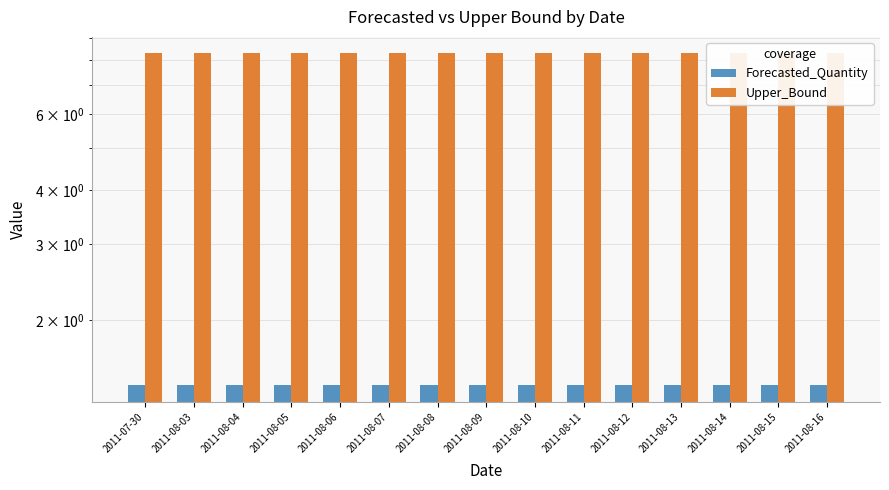

True or false: Forecasted_Quantity has a value of 1.4 at 2011-07-30.

True